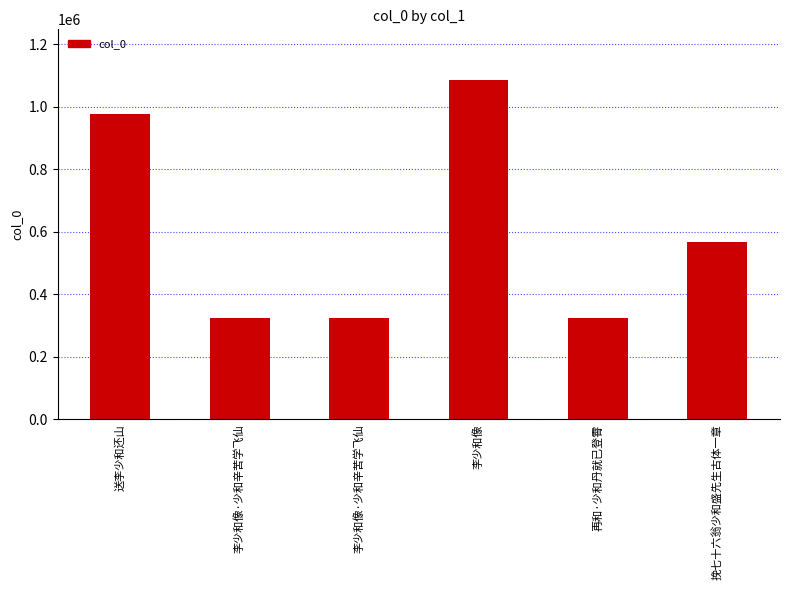

Does the chart contain any negative values?

No